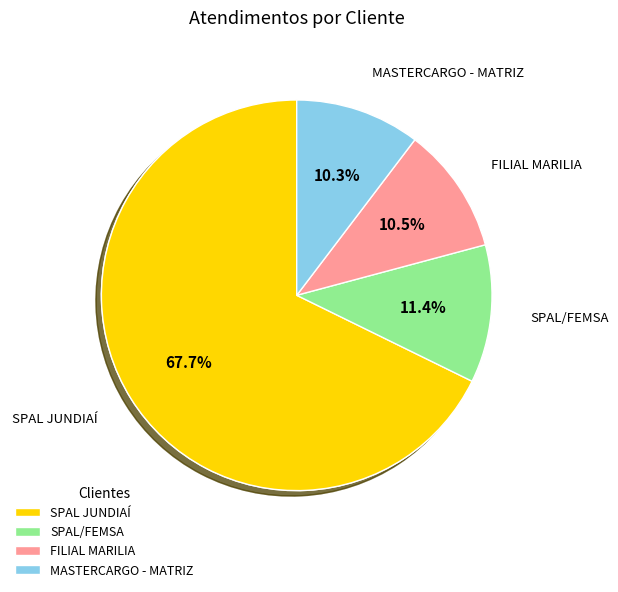

Approximately how many times larger is the value at MASTERCARGO - MATRIZ compared to SPAL JUNDIAÍ?

0.2